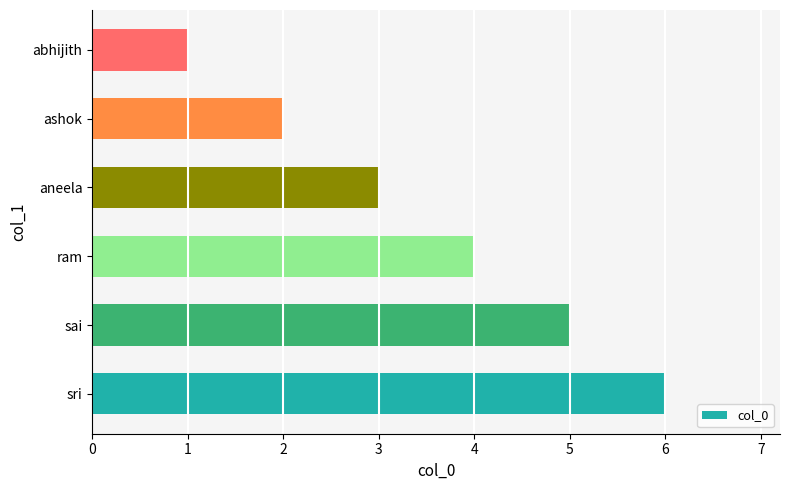

List the labels in order of value, smallest first.

abhijith, ashok, aneela, ram, sai, sri